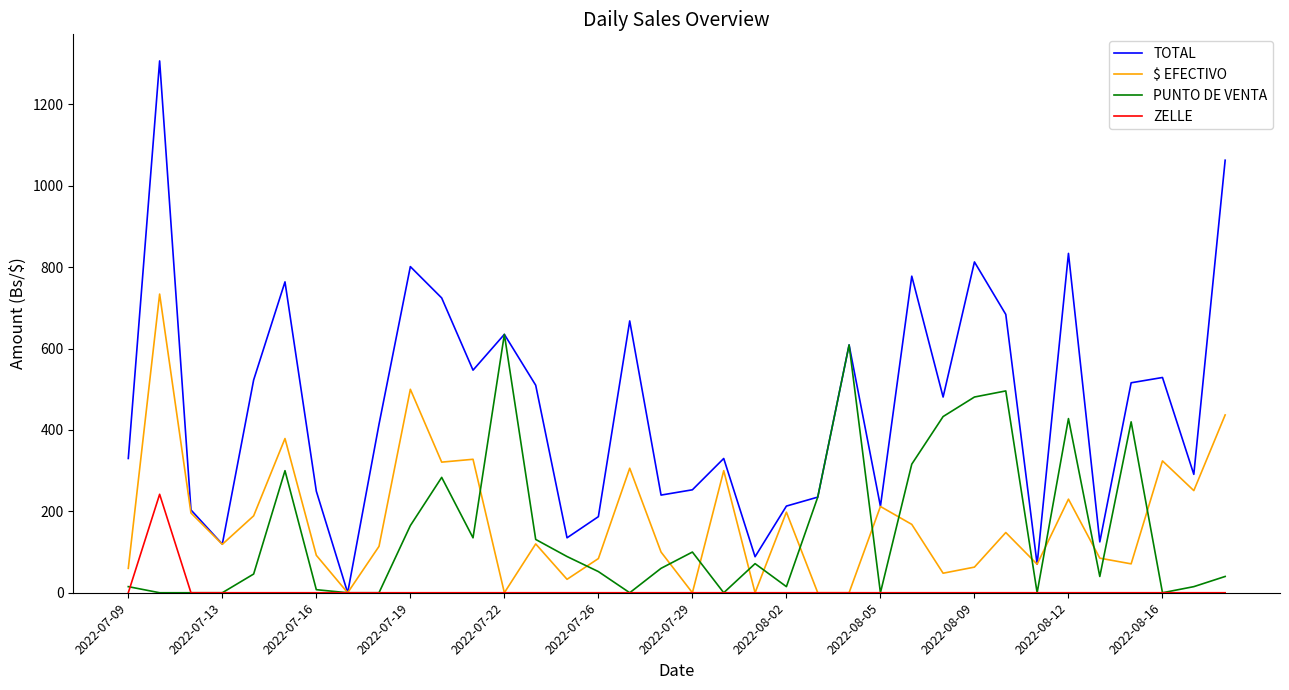

Which series has the largest range (max minus min)?

TOTAL